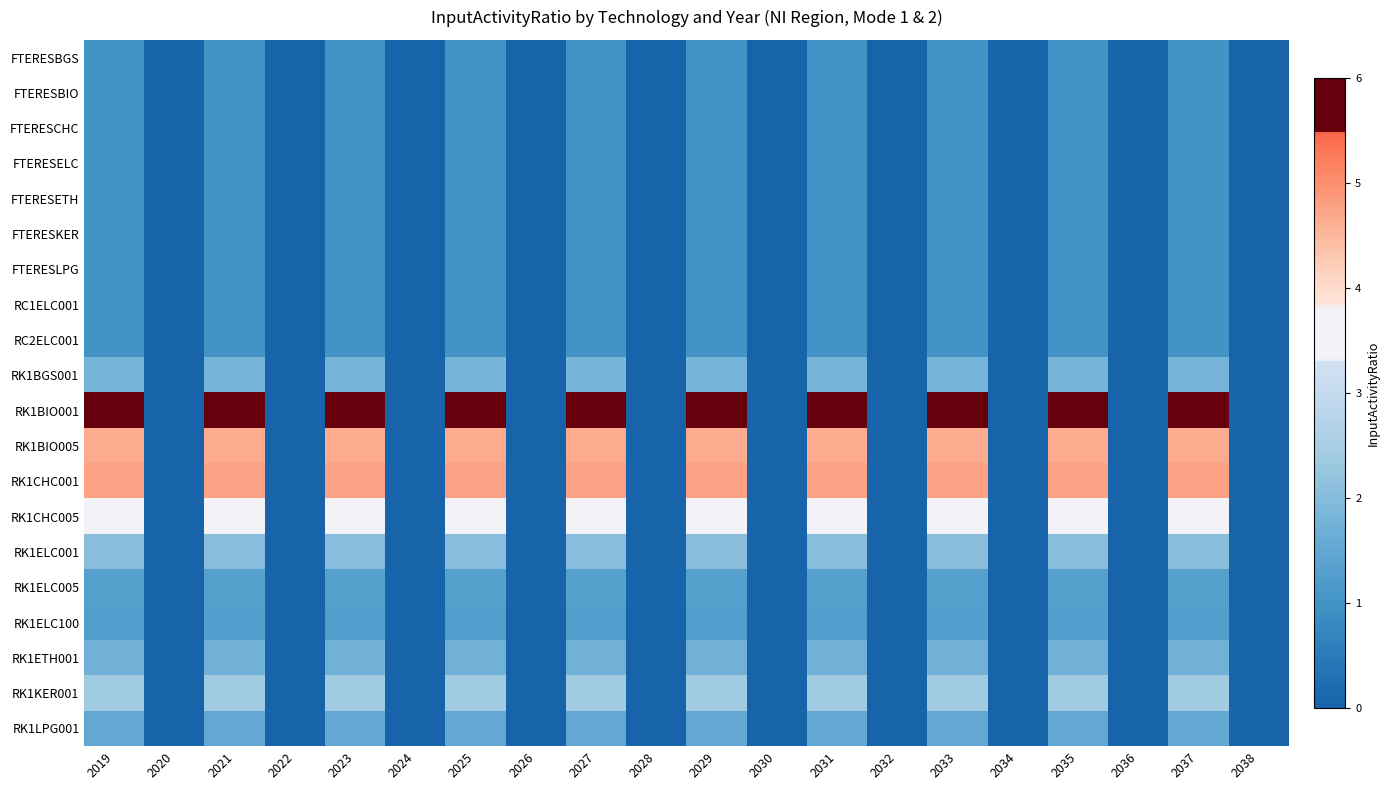

Which series has the largest total across all categories?

RK1BIO001